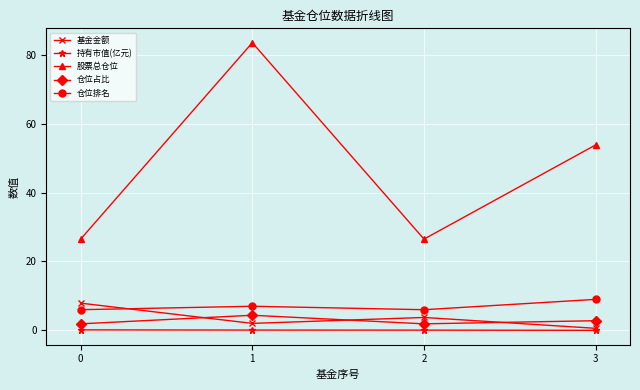

True or false: 仓位占比 has more than 1 points higher than both neighbors.

False